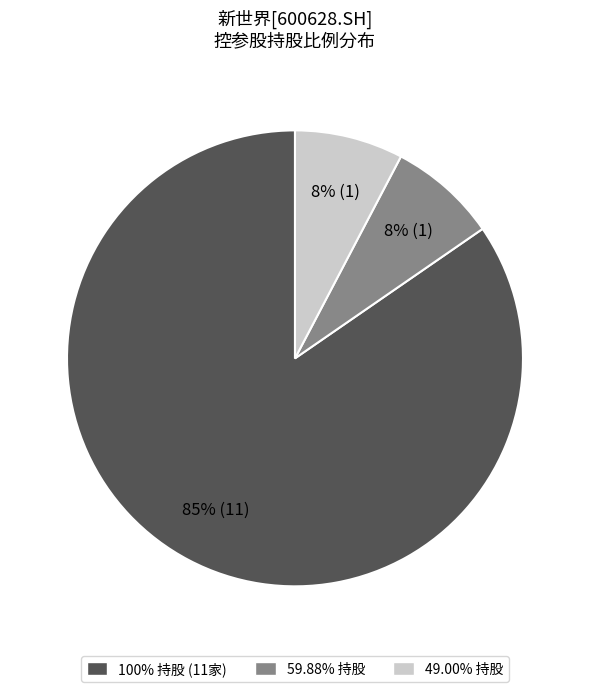

To the nearest percent, what is the average slice percentage?

33%